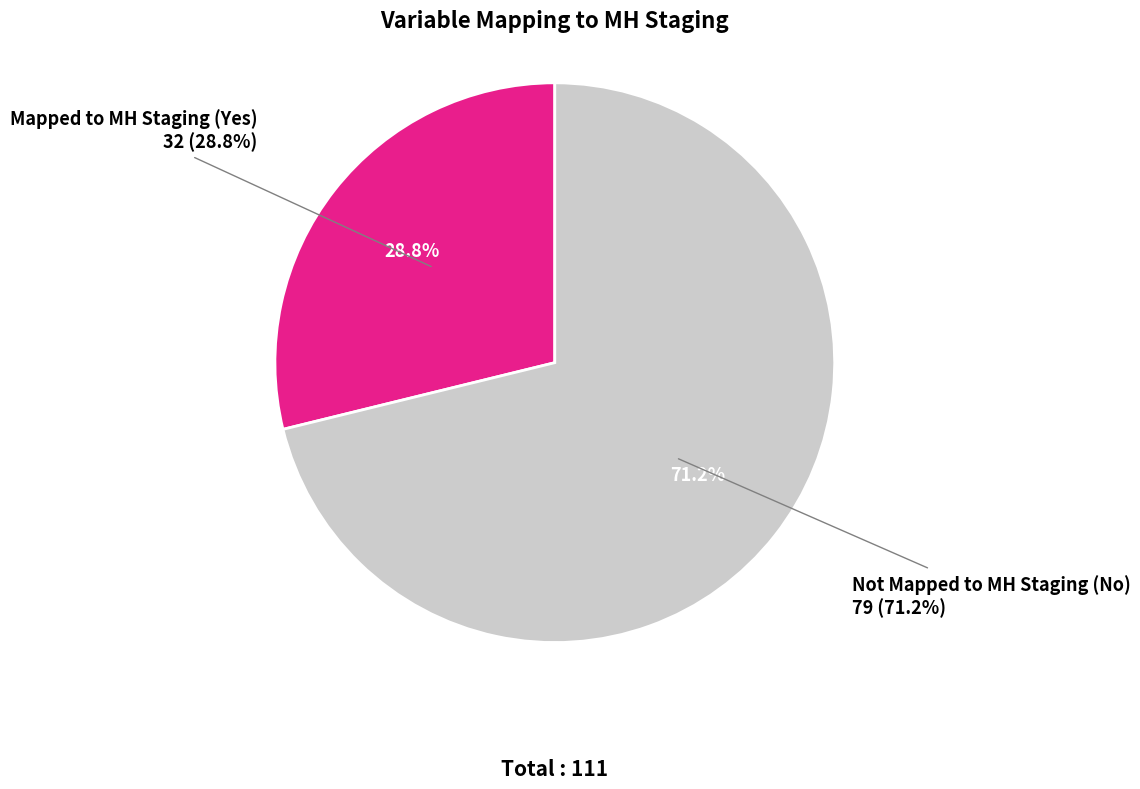

True or false: no accounts for 71% of the total.

True